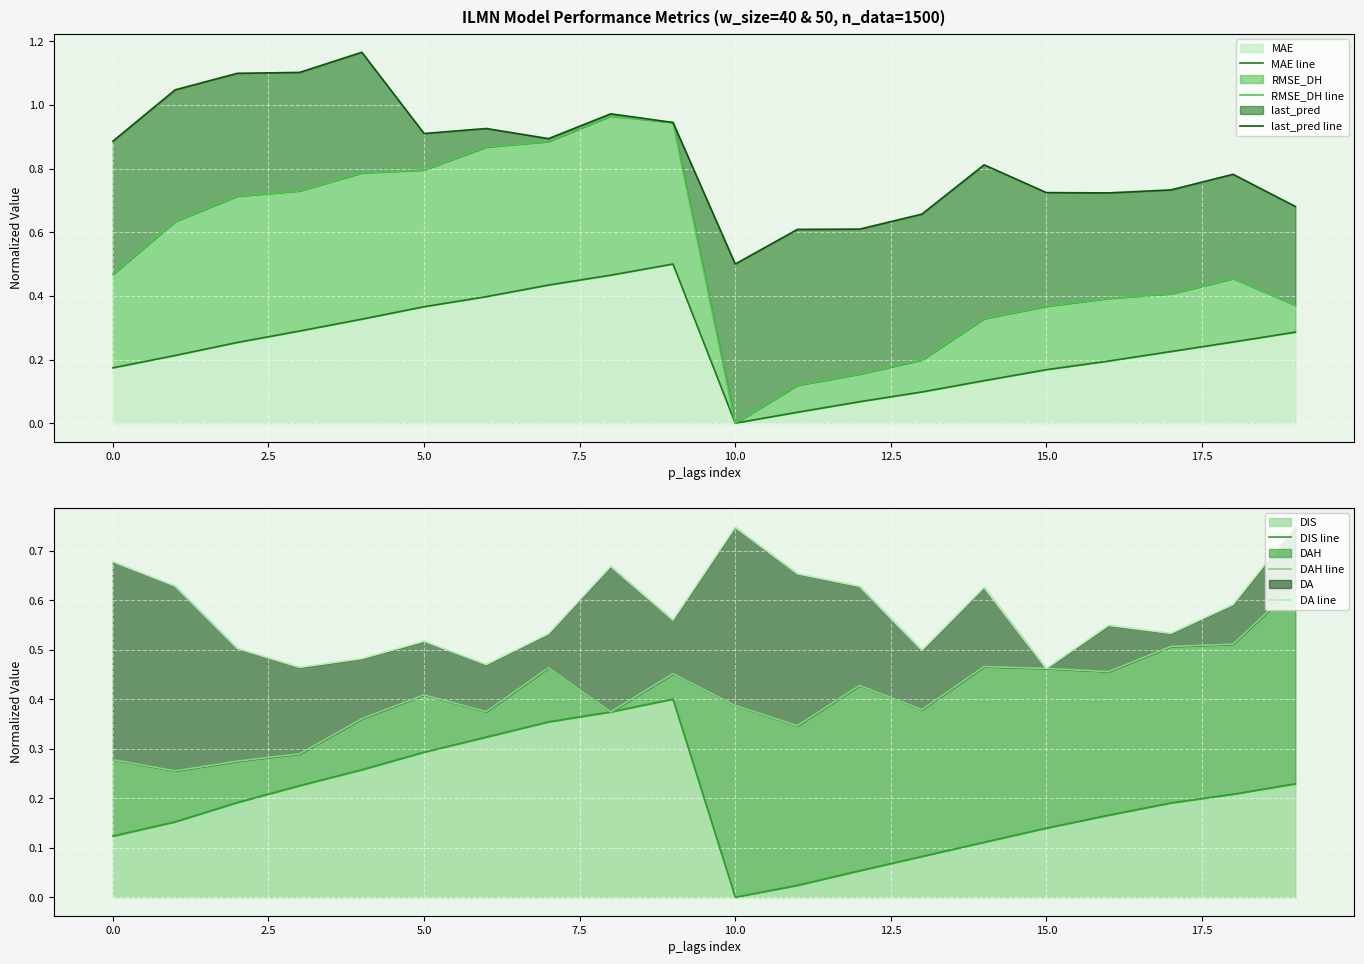

What is the average value of the RMSE_DH line series?

0.5